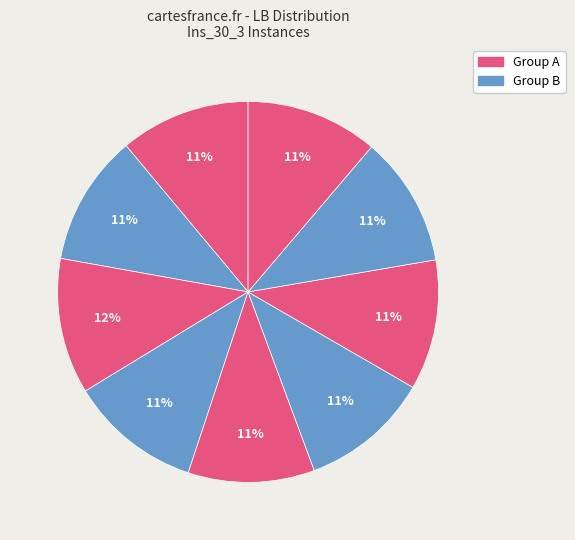

How many segments does this pie chart have?

9